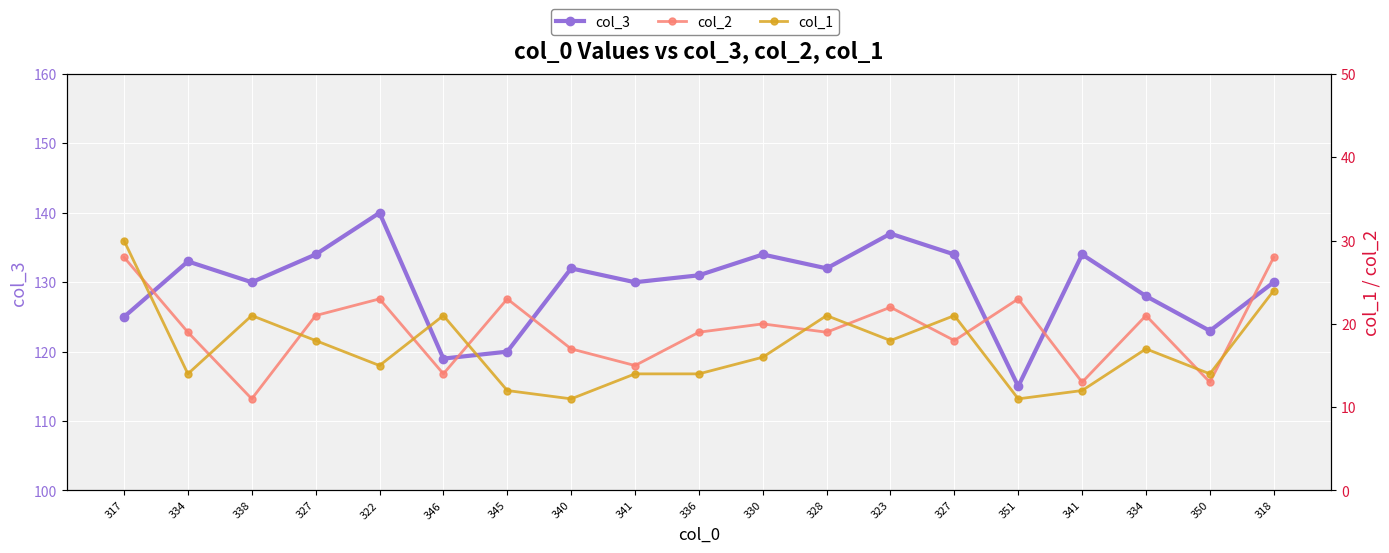

At how many categories does at least one series exceed 20?

19